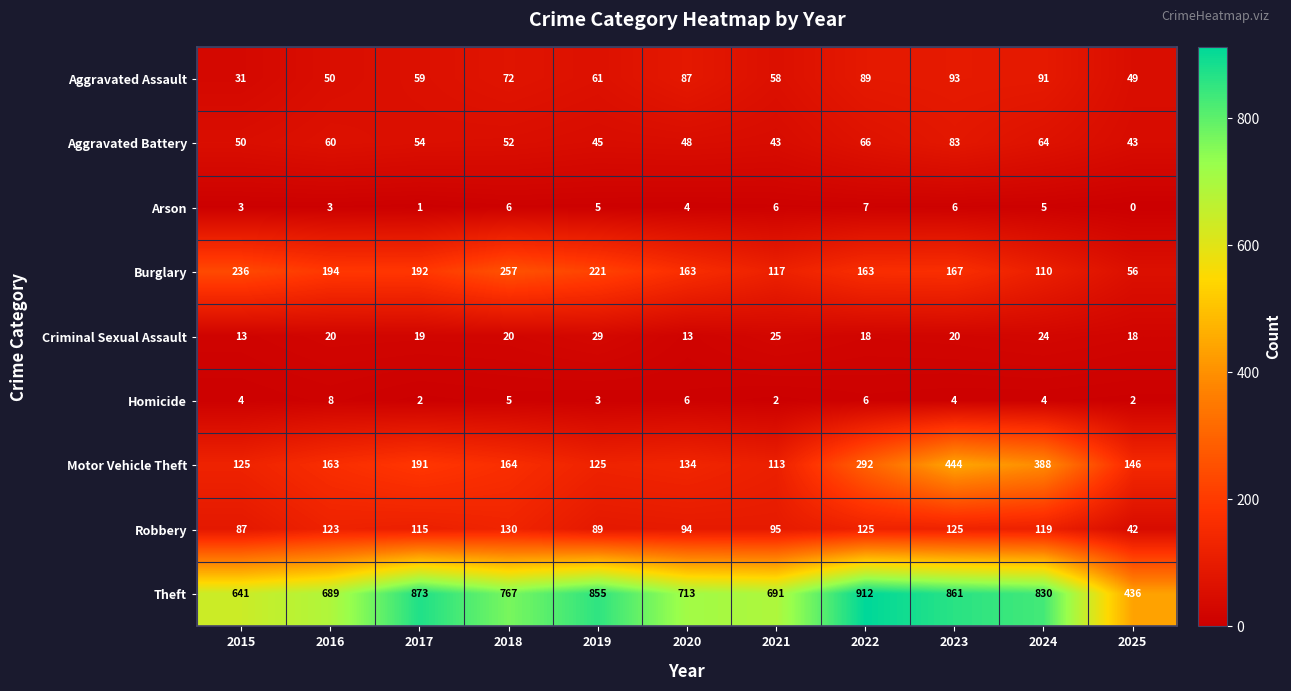

What is the average value of the Criminal Sexual Assault series?

20